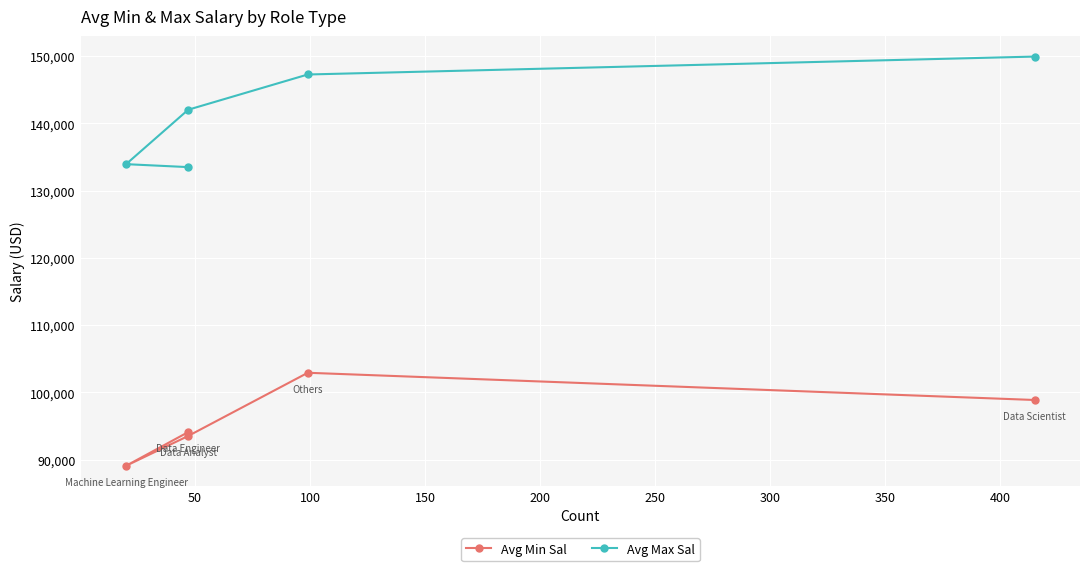

The value of Avg Min Sal at 200 is 138067.9. True or false?

False